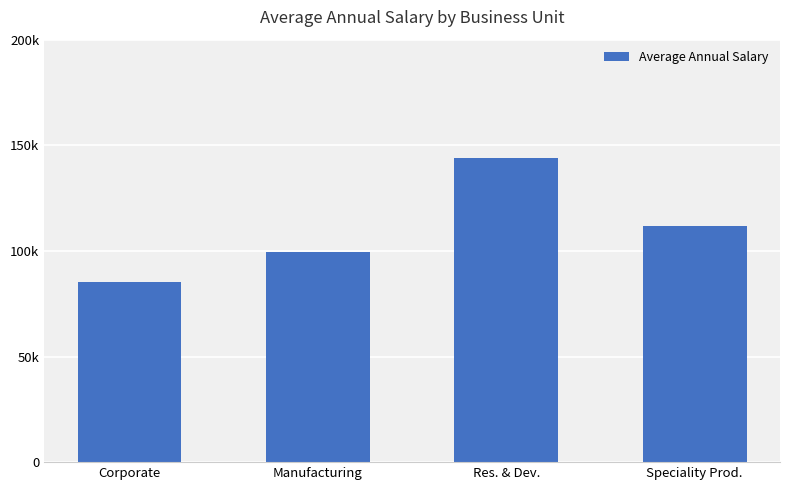

What is the sum of the values at Res. & Dev. and Speciality Prod.?

255981